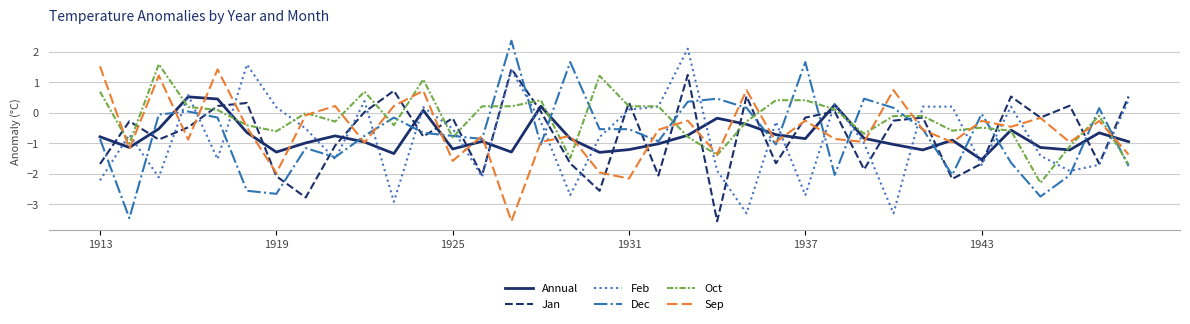

How many lines are shown in the chart?

6